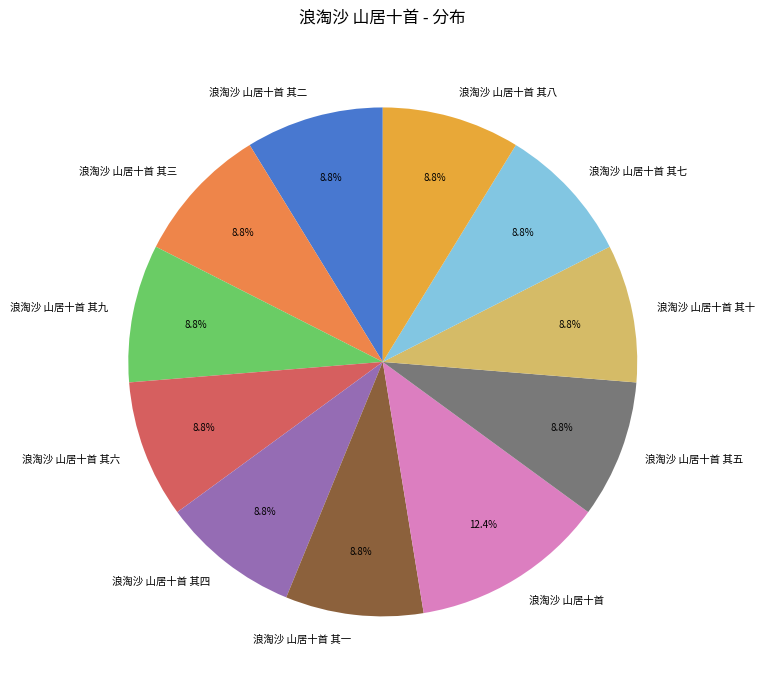

Approximately how many times larger is the value at 浪淘沙 山居十首 其五 compared to 浪淘沙 山居十首?

0.7